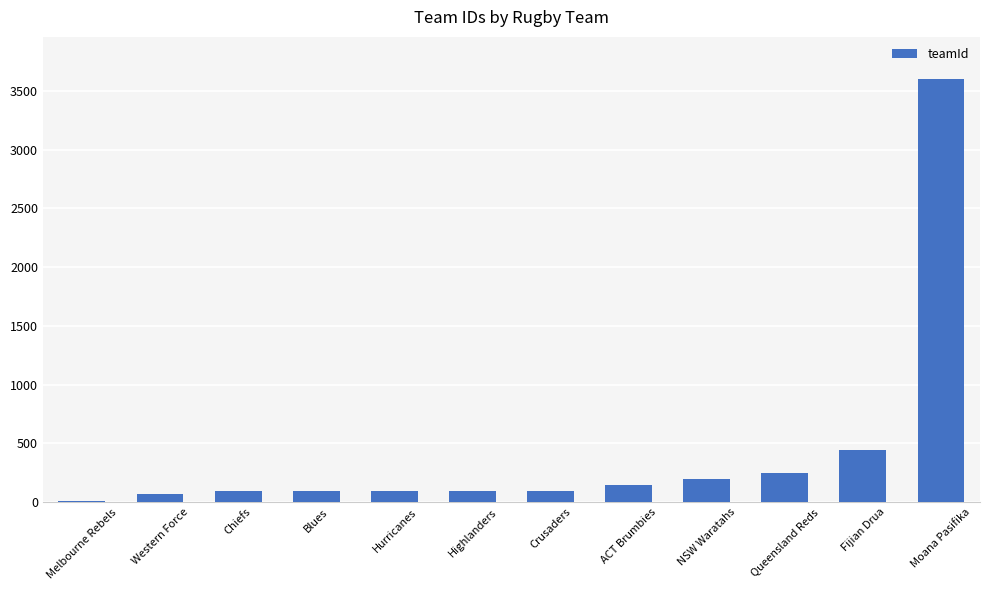

What is the average value?

433